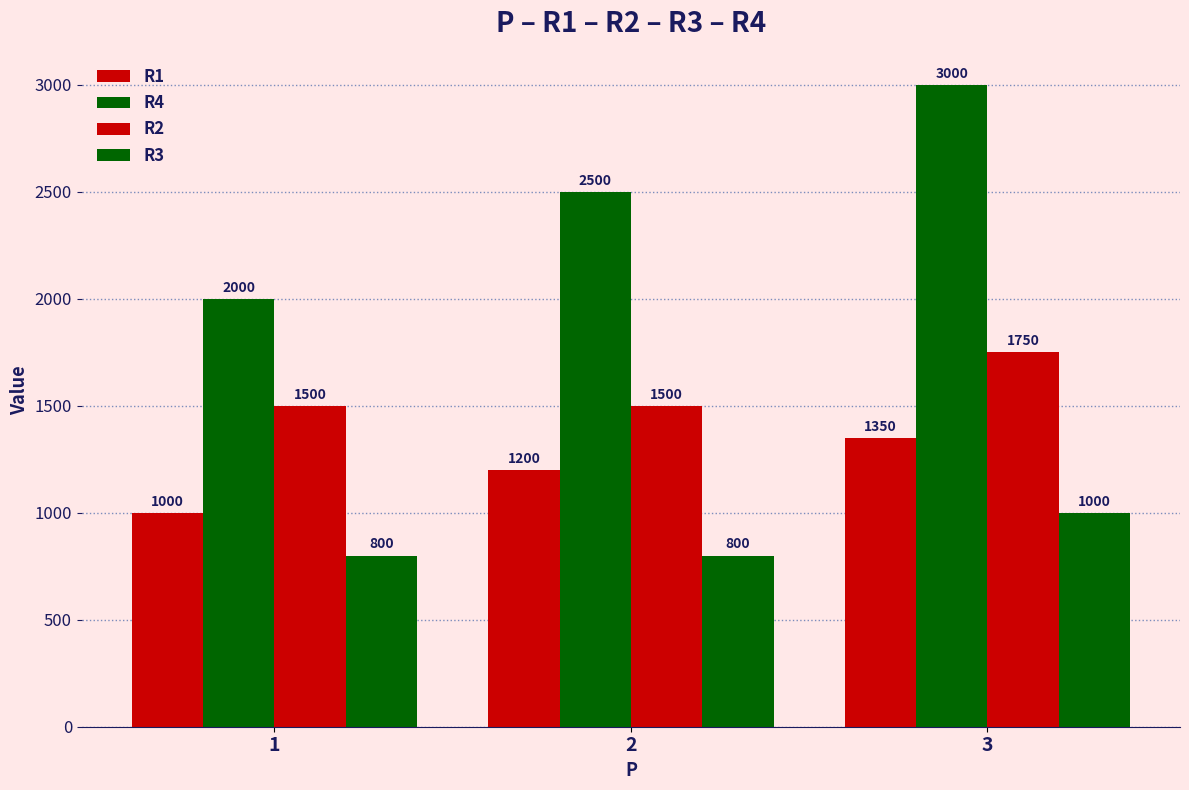

Count the number of data series in this chart.

4